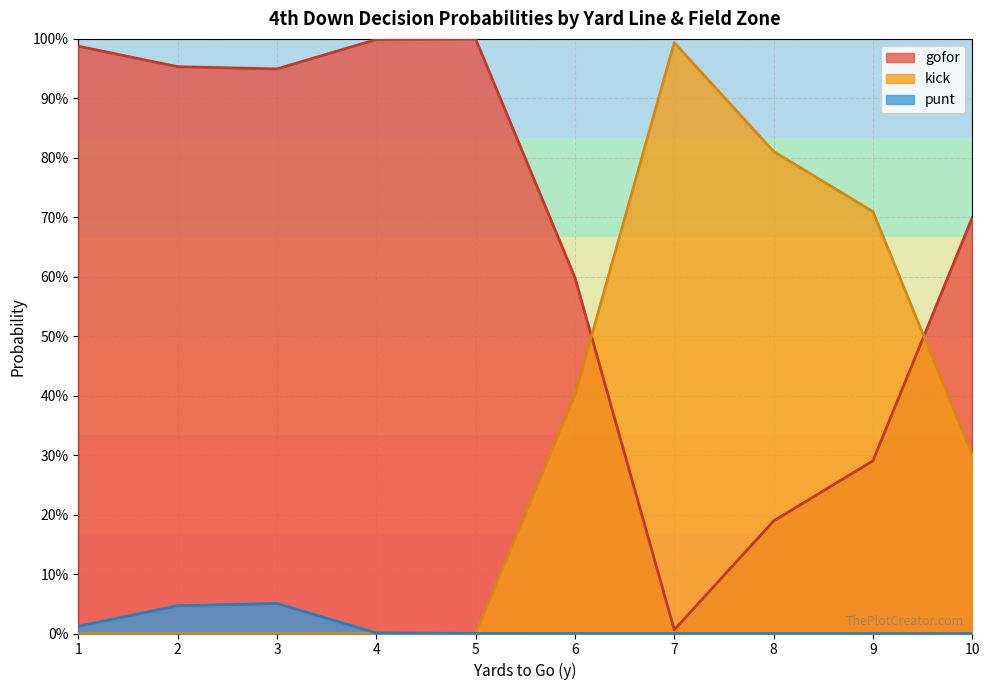

At which category is the sum across all series the highest?

1